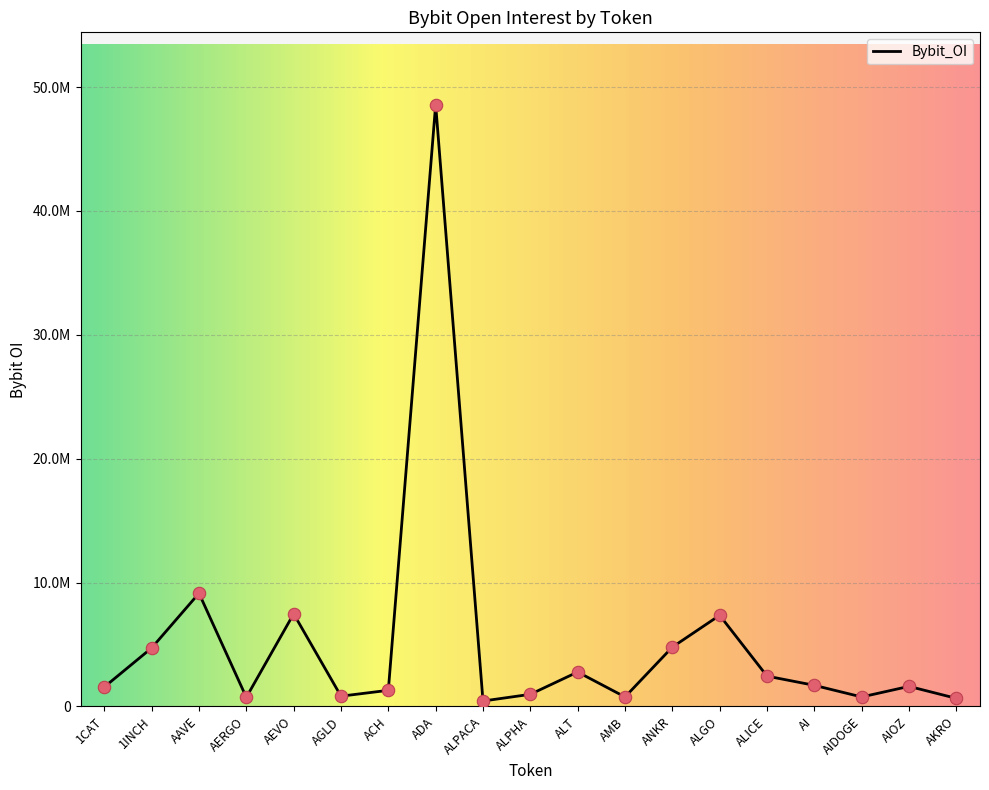

Approximately how many times larger is the value at ALPHA compared to ALGO?

0.1